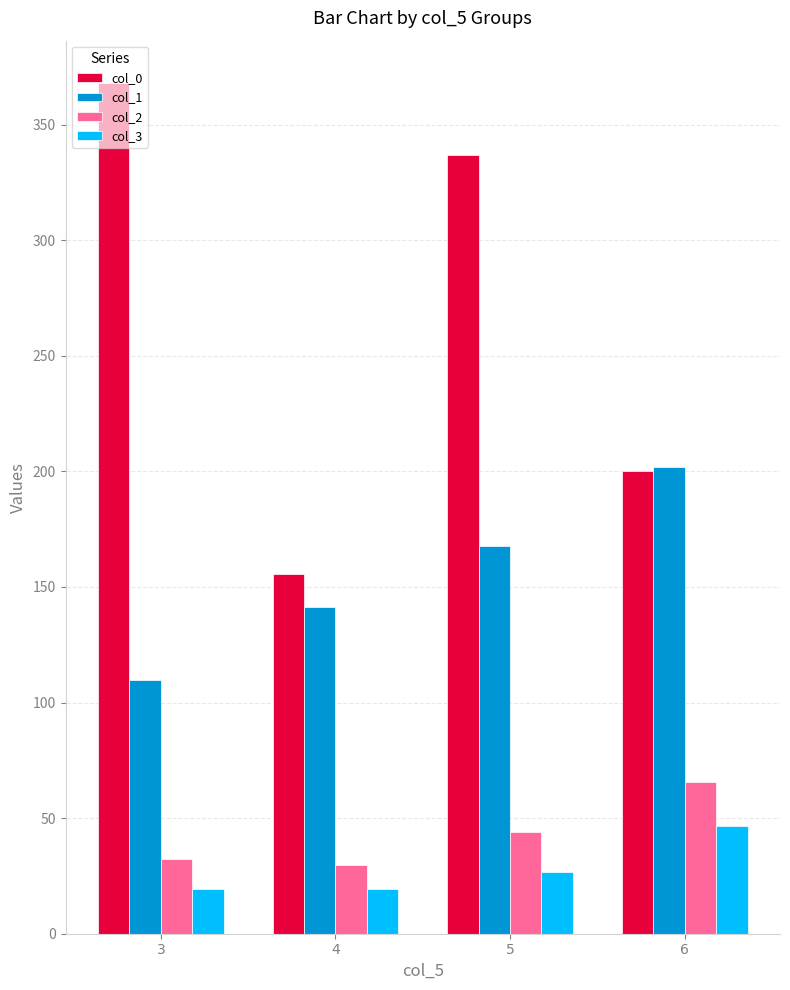

At which category is the sum across all series the highest?

5